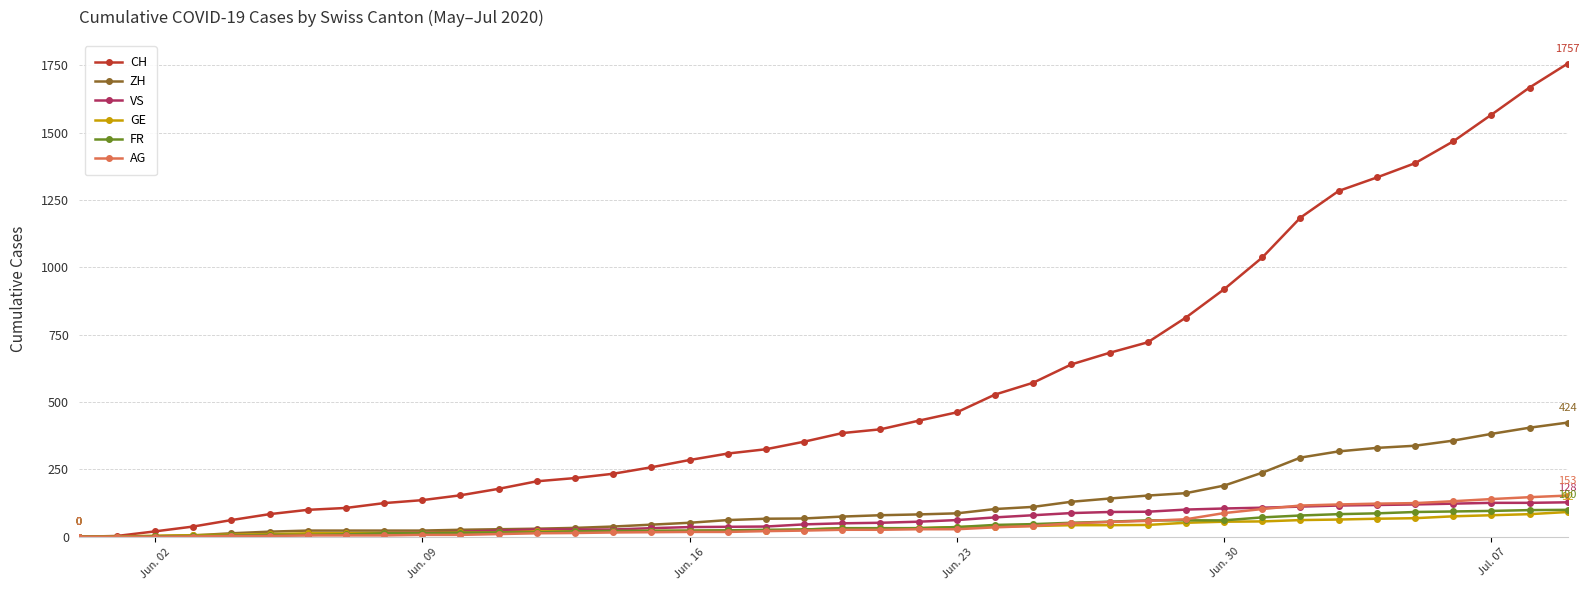

What is the difference between the second highest and second lowest values in the CH series?

1665